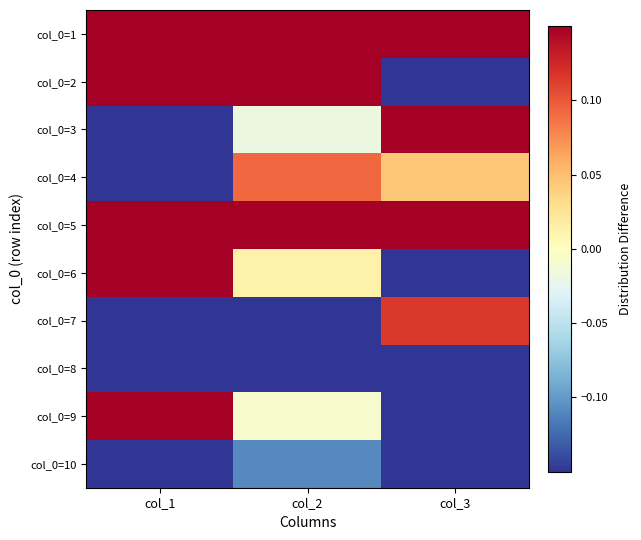

What is the difference between the highest and lowest values at col_2?

0.6